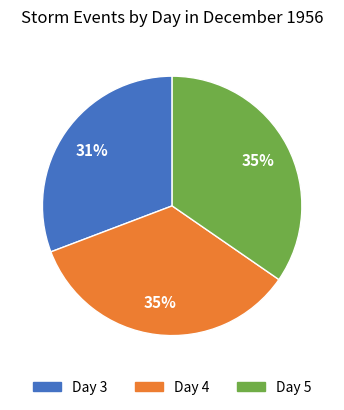

To the nearest percent, what percentage of the pie is Day 5?

35%